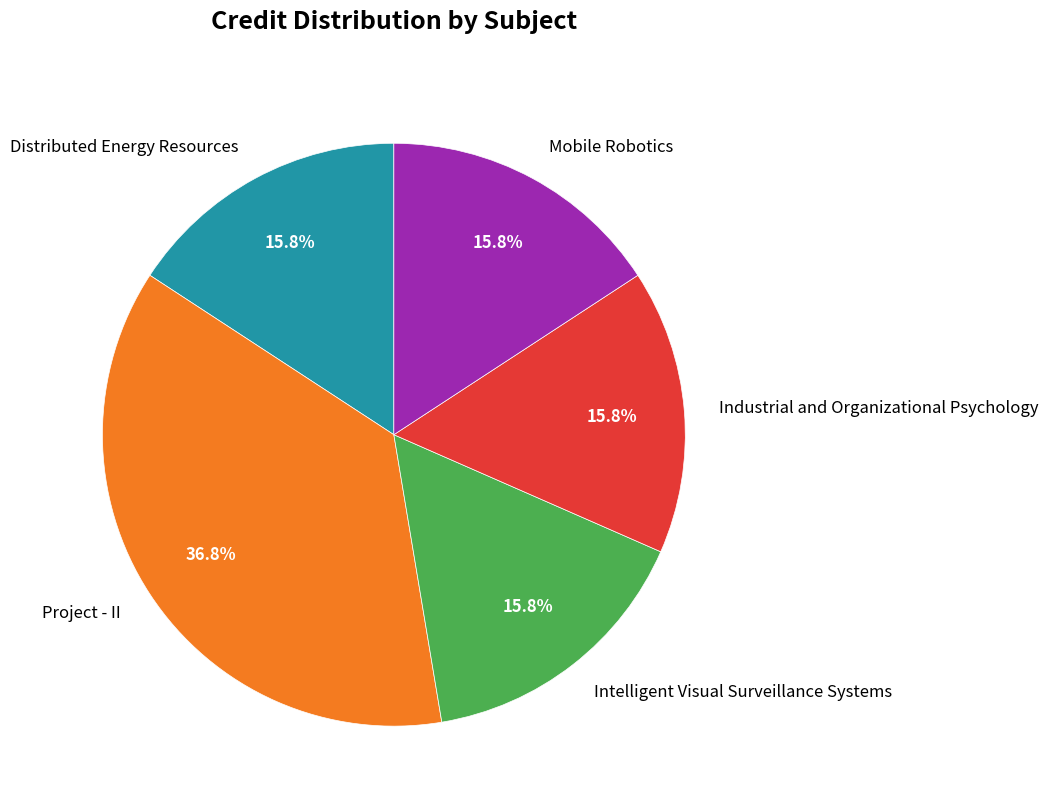

Is it true that Mobile Robotics is 16% of the pie?

True